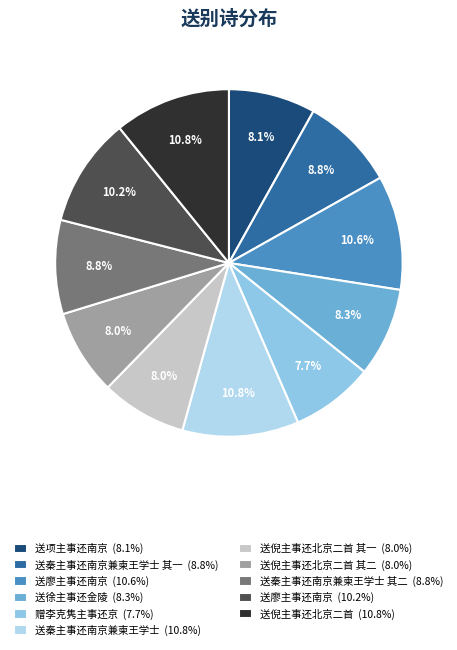

What is the largest slice in the pie chart?

送倪主事还北京二首